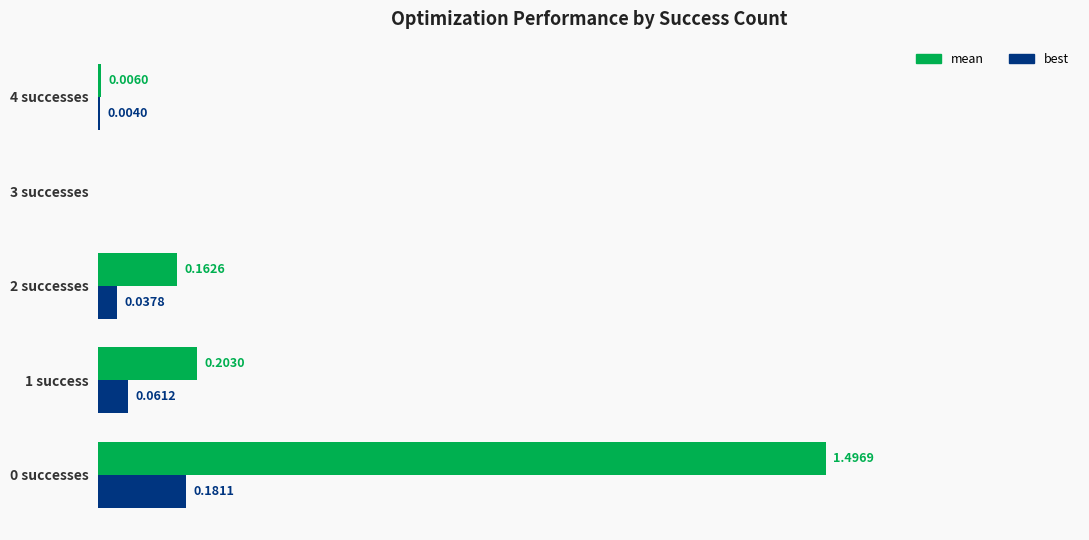

Which series changed the most between 1 success and 3 successes?

mean